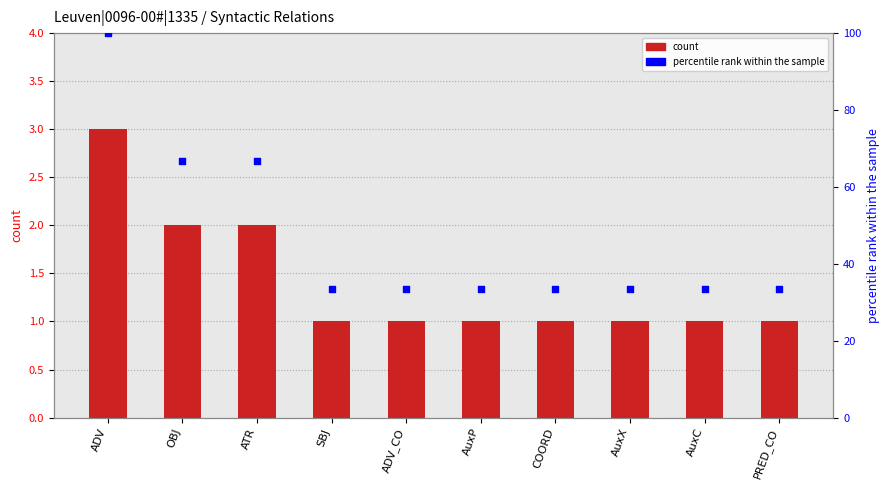

Which series has the widest spread of Y values?

percentile rank within the sample